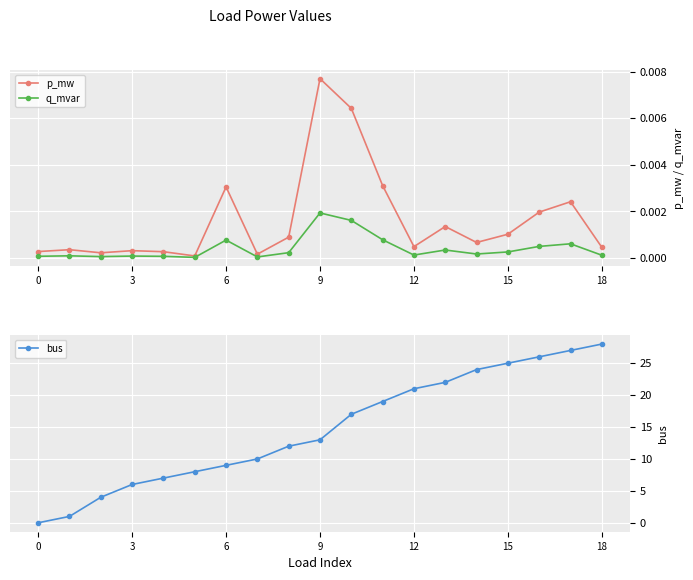

What is the difference between the maximum and minimum values in the bus series?

28